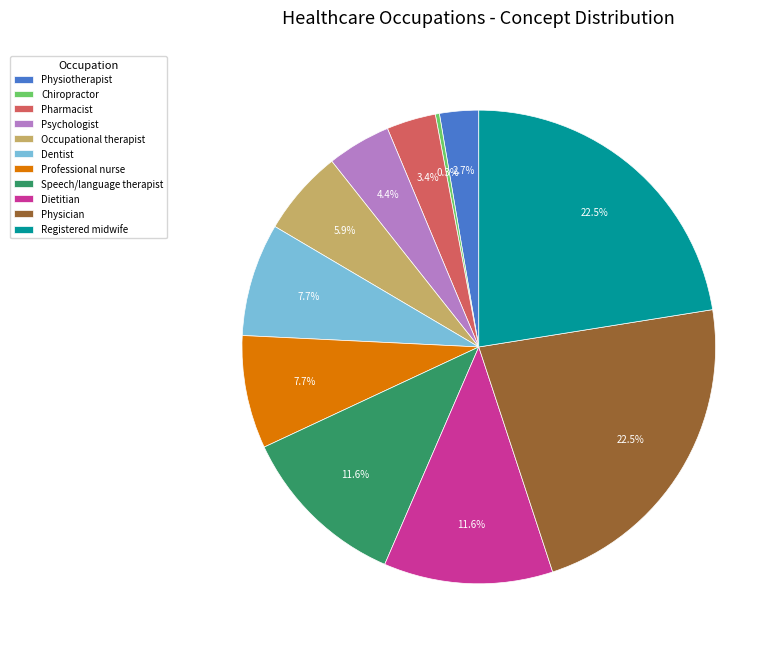

How much of the chart is everything except Speech/language therapist?

88.4%